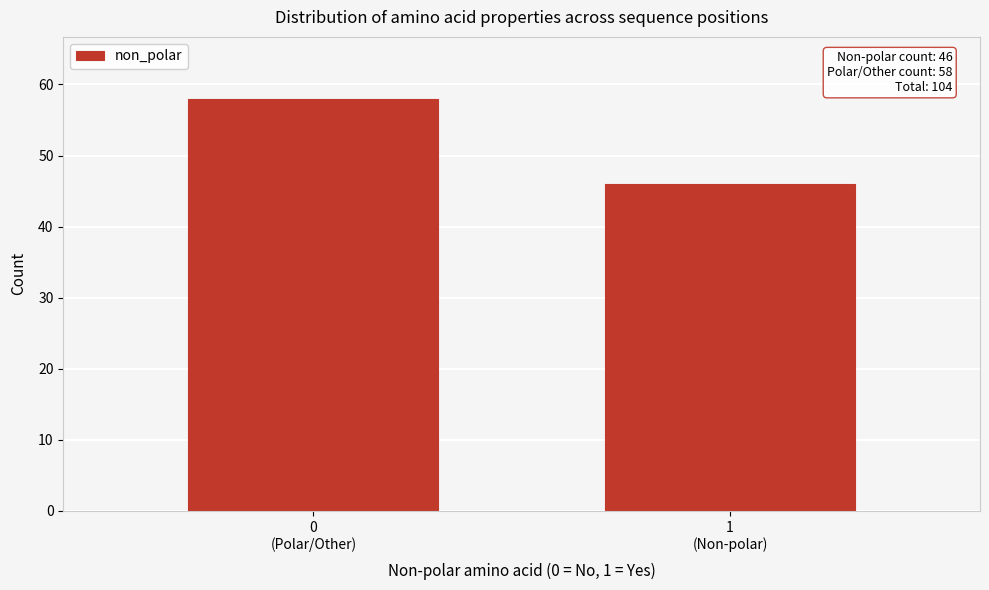

Reading right to left, transcribe all the data shown in this chart.

46	58